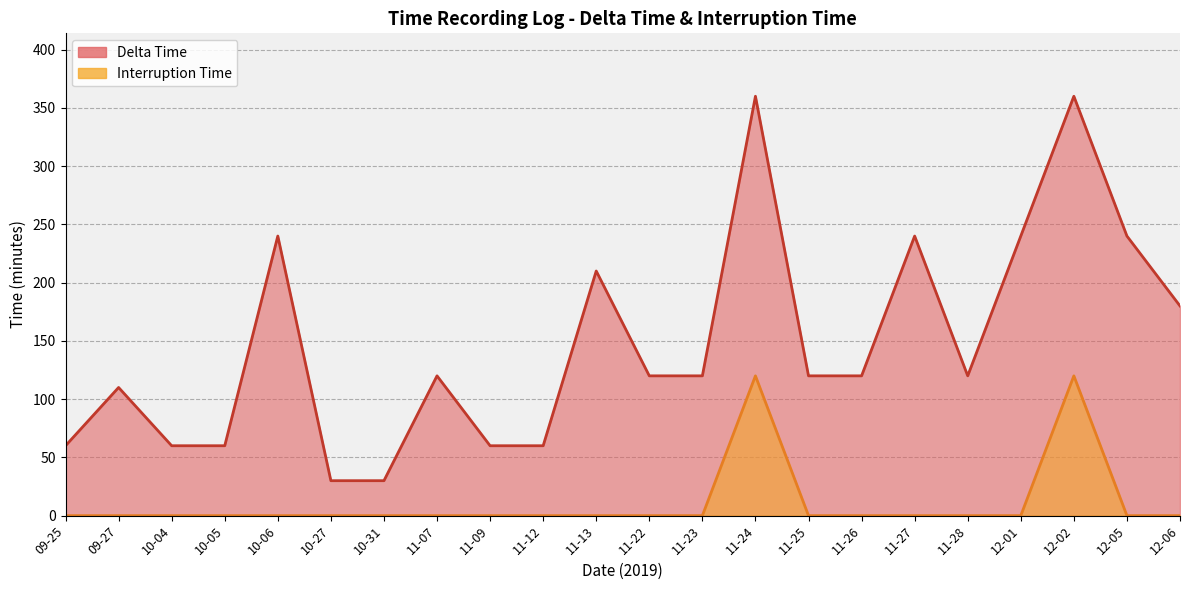

Where is Delta Time nearest to the value 195?

11-13